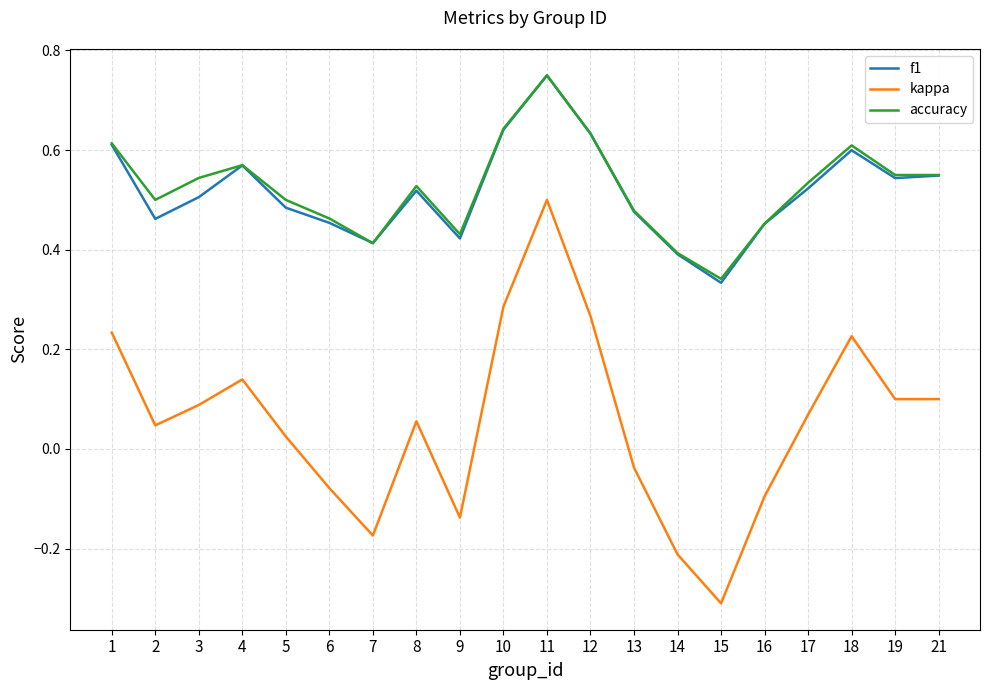

Which series changed the most between 5 and 14?

kappa